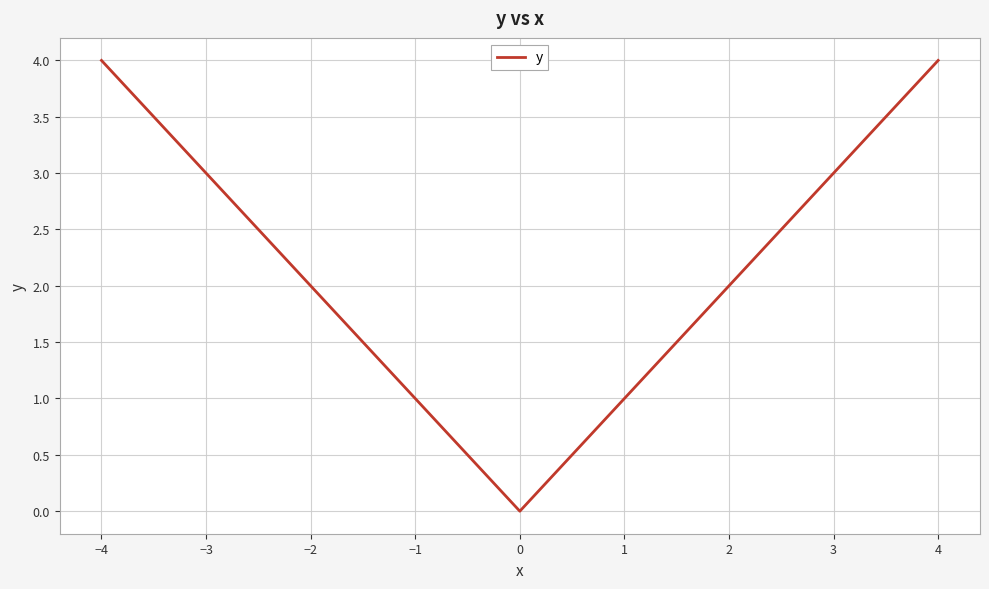

Between 1 and −4, which is larger?

−4